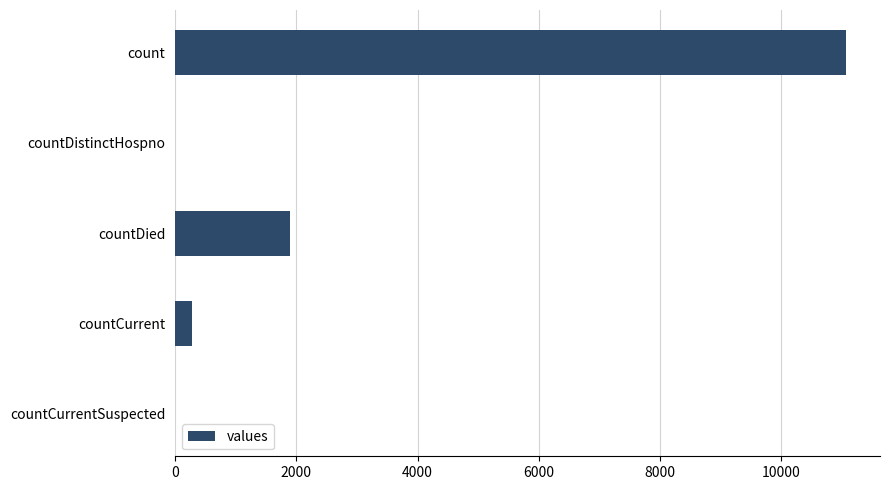

Which category has the highest value across all series?

count